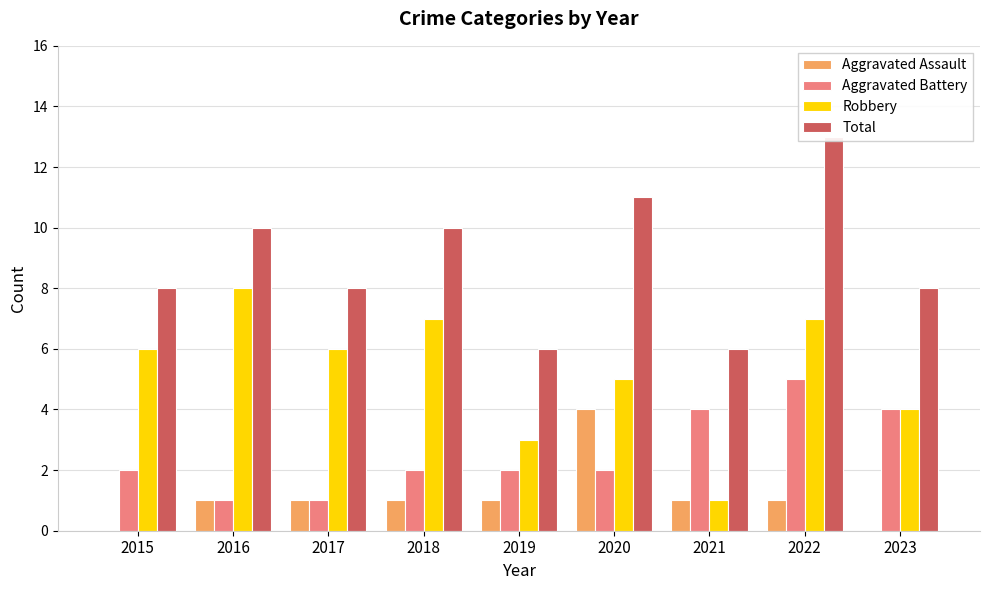

At which category is the sum across all series the highest?

2022